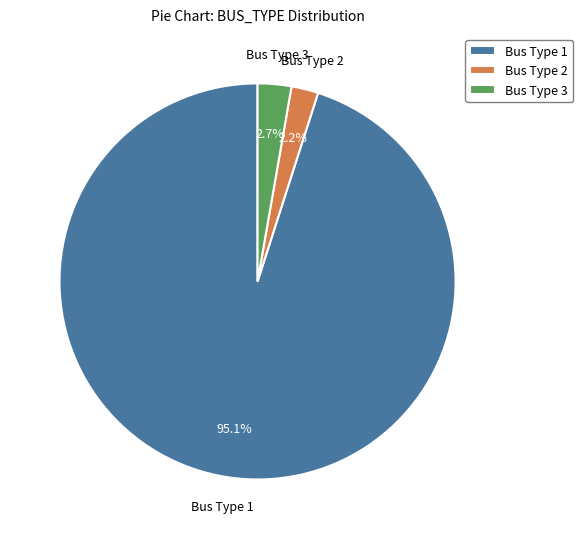

How many segments does this pie chart have?

3